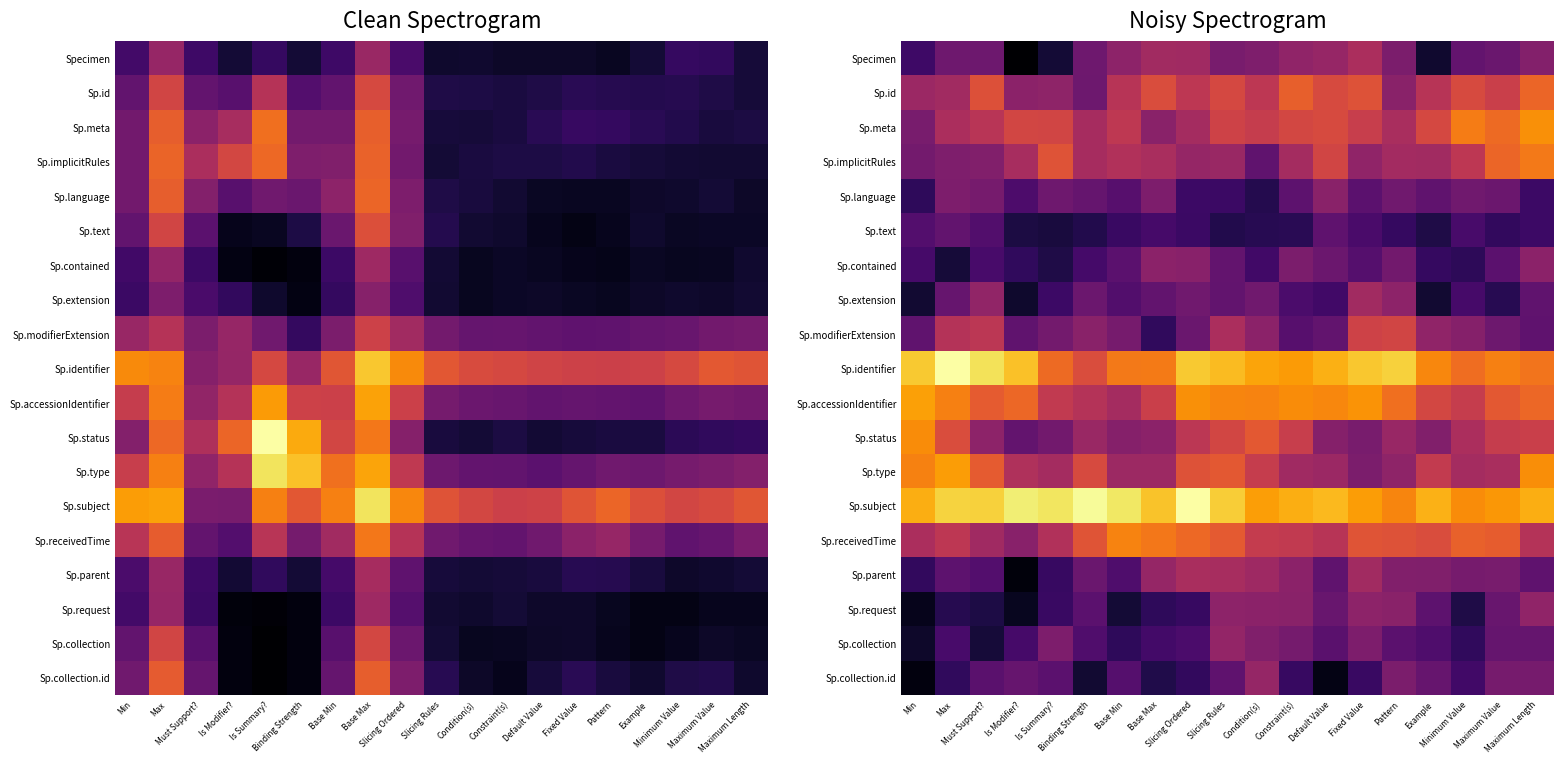

What is the sum of the Sp.contained values at Maximum Length and Is Summary??

0.5